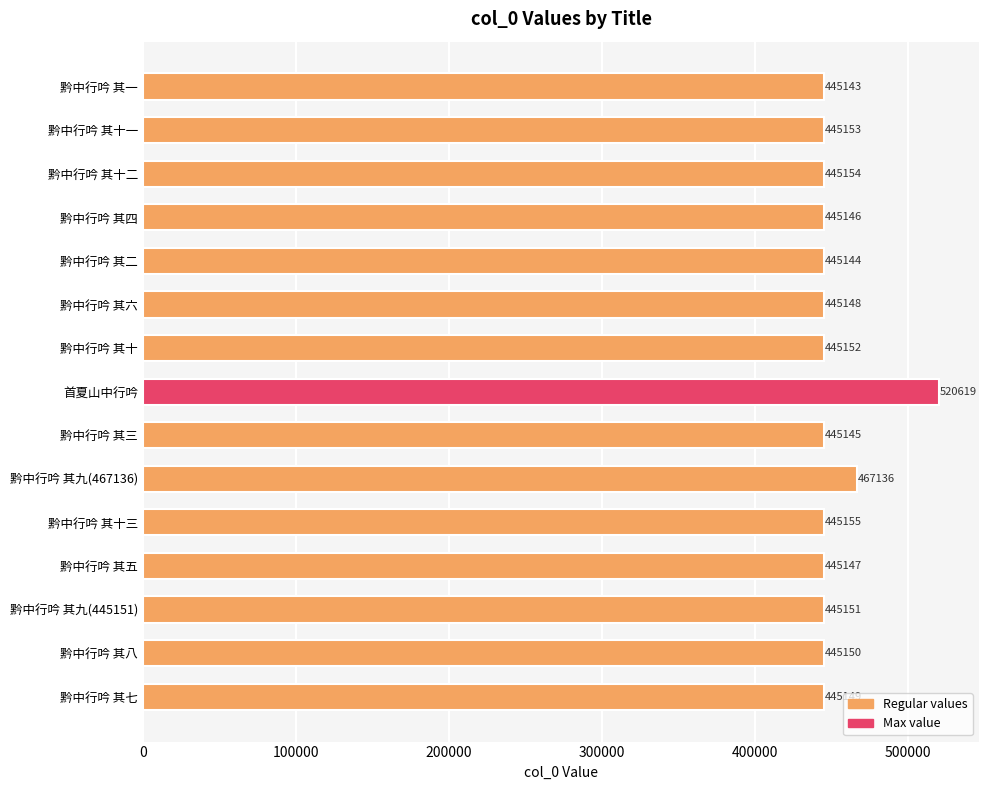

What is the value of the 1st bar from the top?

445143